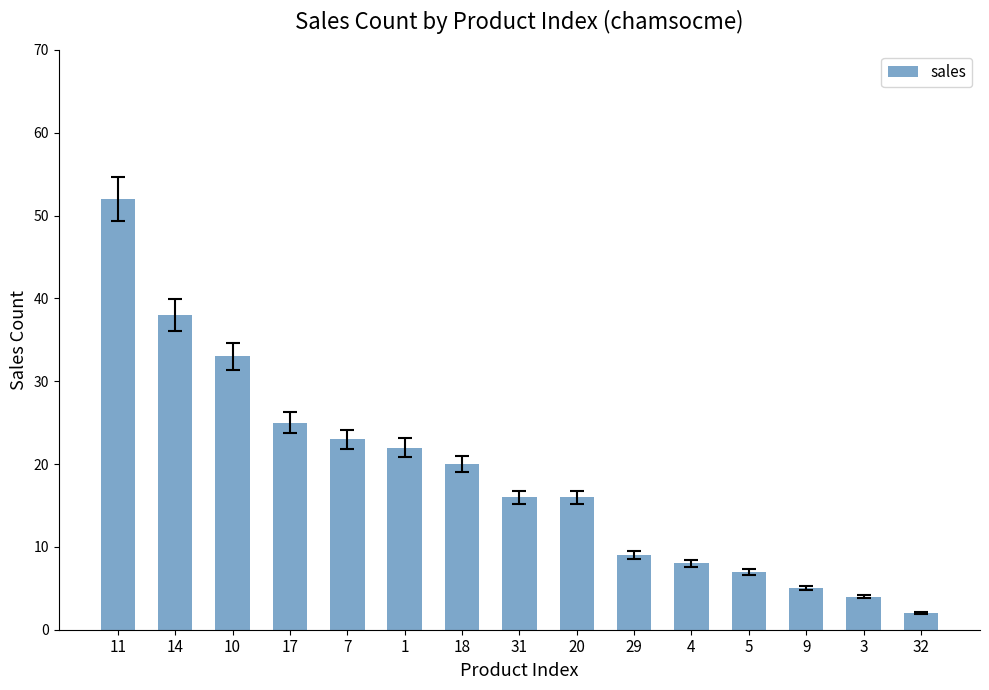

What is the label of the 14th bar from the left?

3